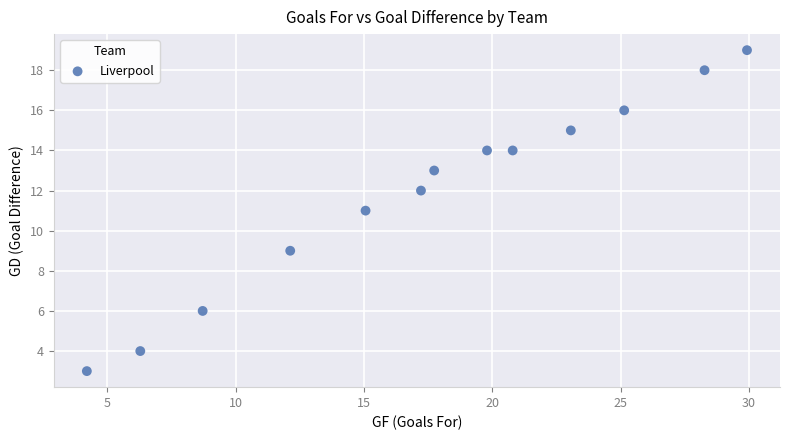

What is the range of Y values (max minus min)?

16